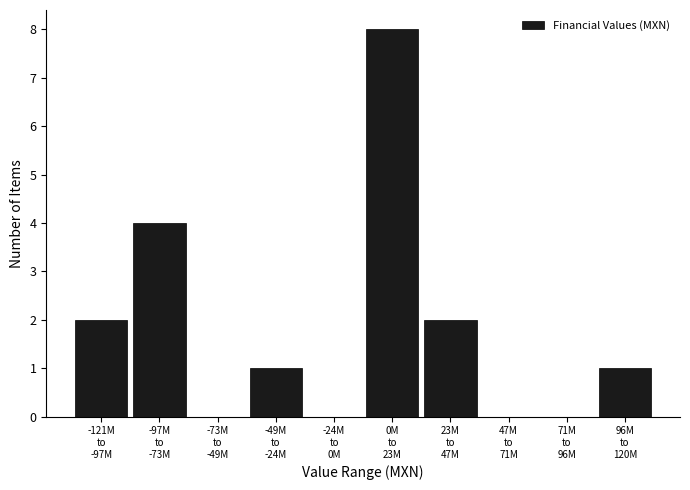

What is the greatest value displayed?

8